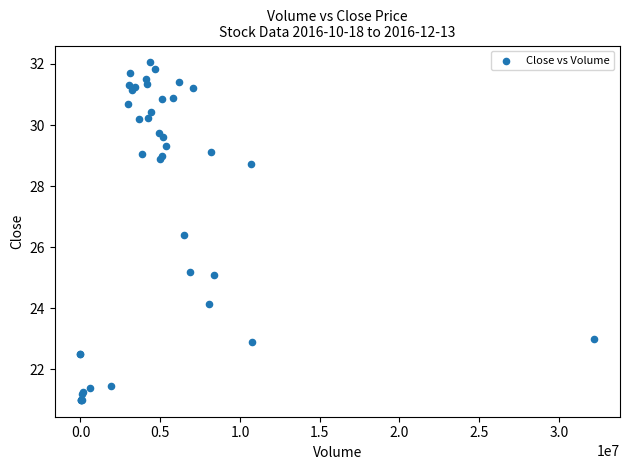

What Y value in the scatter plot is closest to 26?

26.4